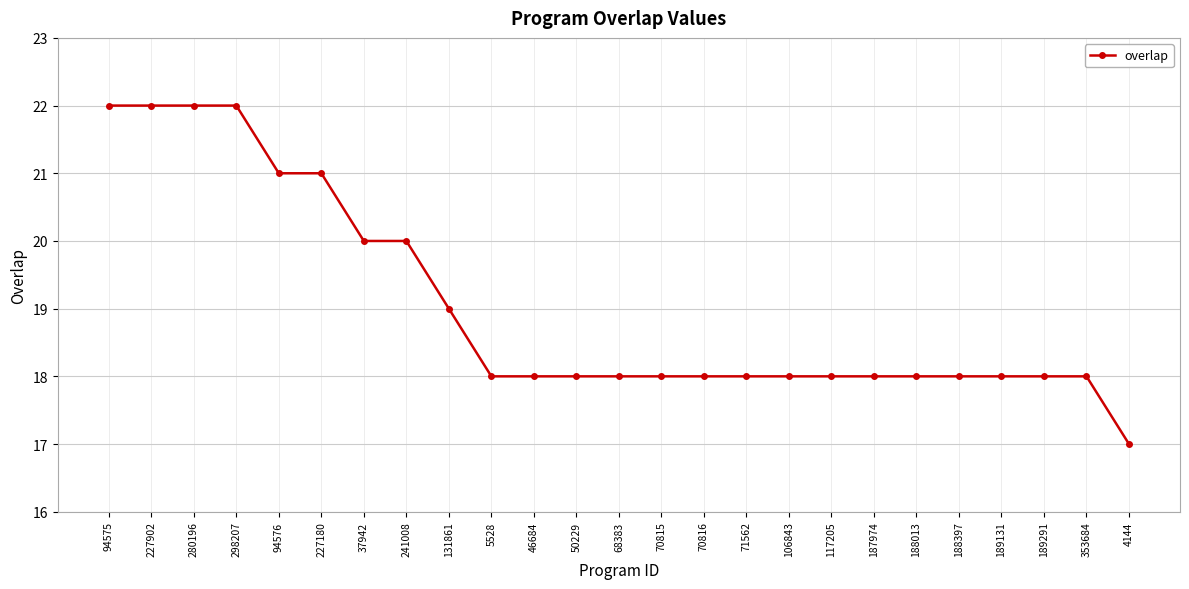

Which label corresponds to the smallest value in the chart?

4144